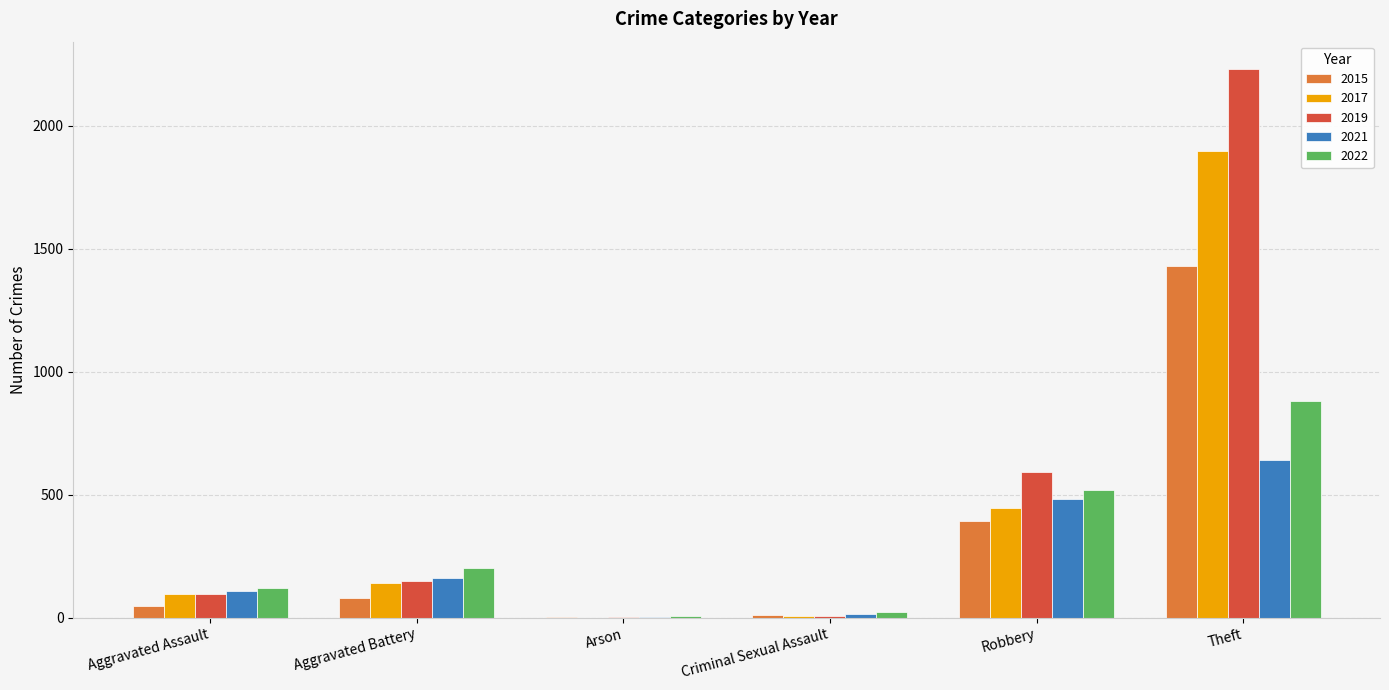

Count the number of categories in the chart.

6